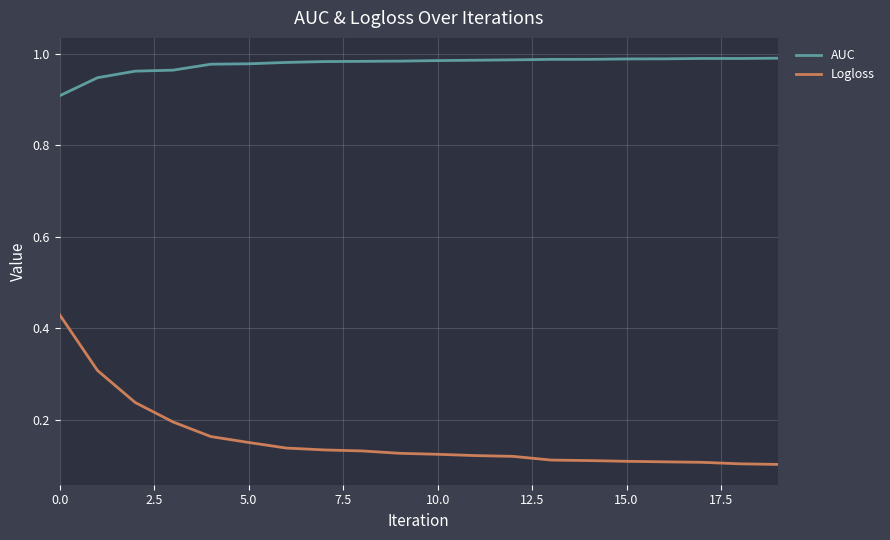

Rank the series by their average value, from highest to lowest.

AUC, Logloss